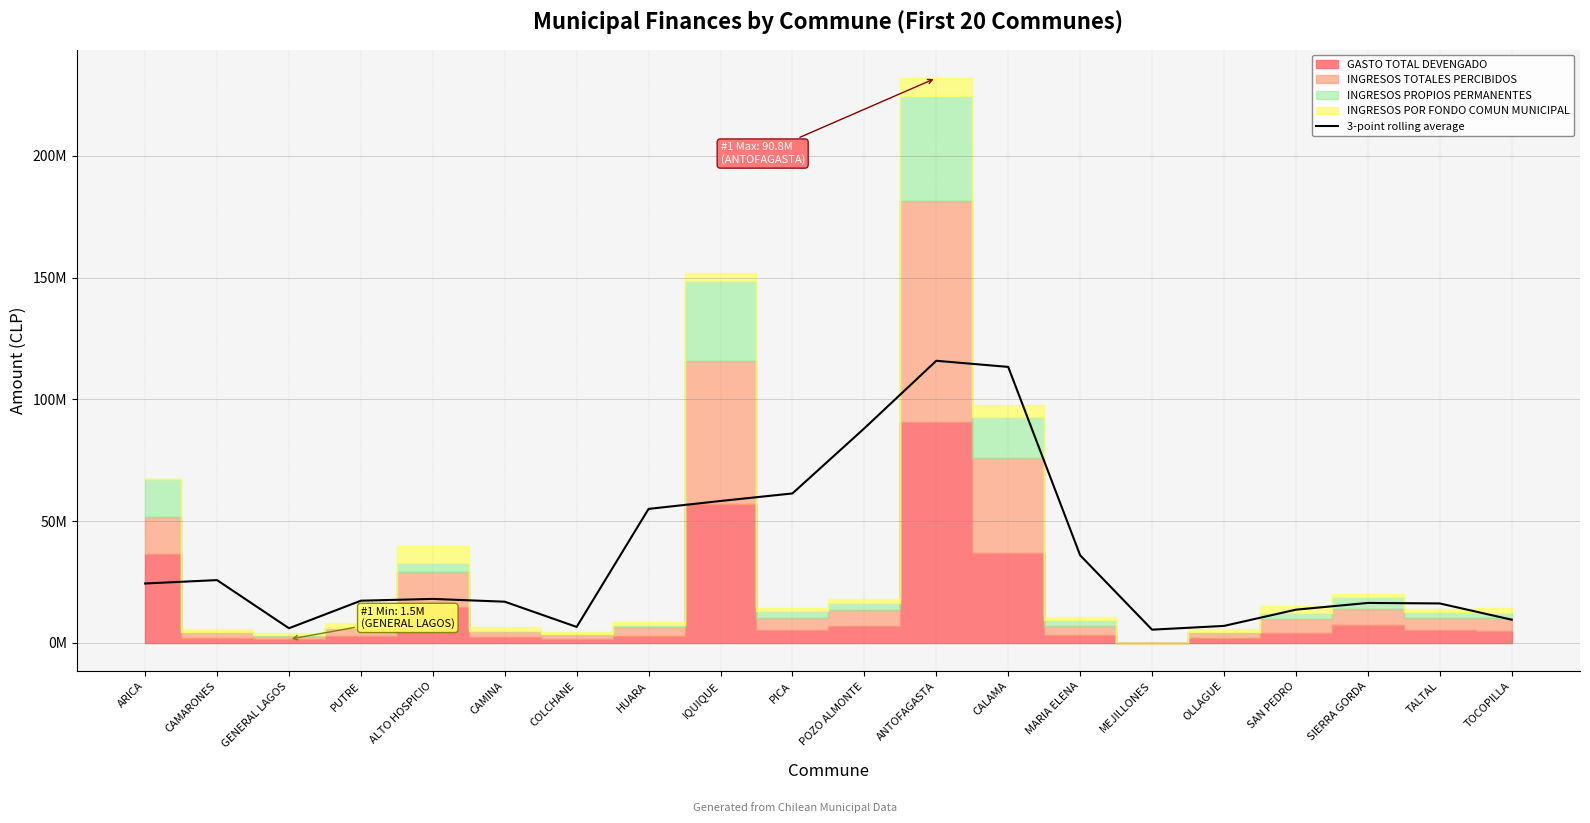

What is the difference between the second highest and second lowest values?

107302468.3